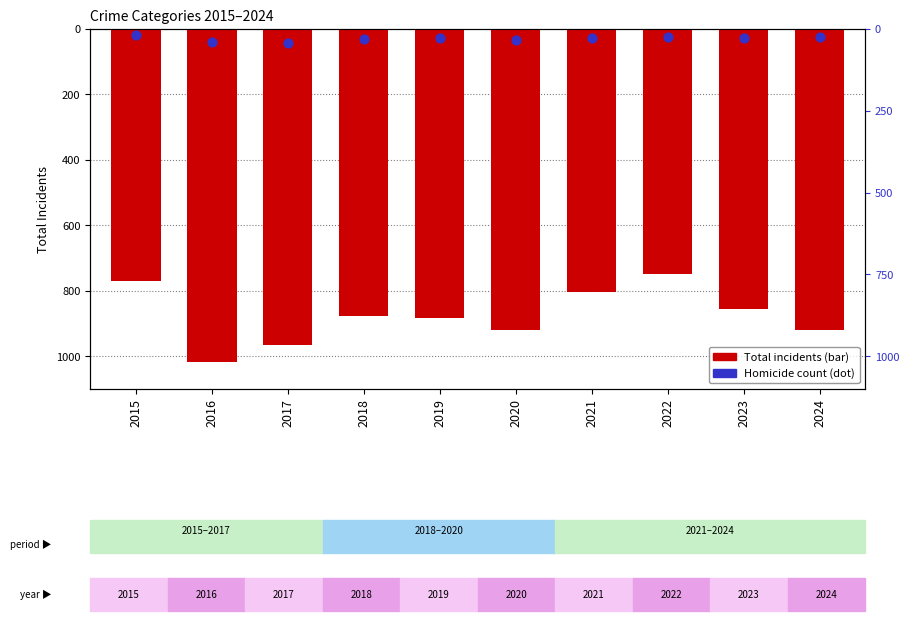

Which series contains the highest Y value?

Total incidents